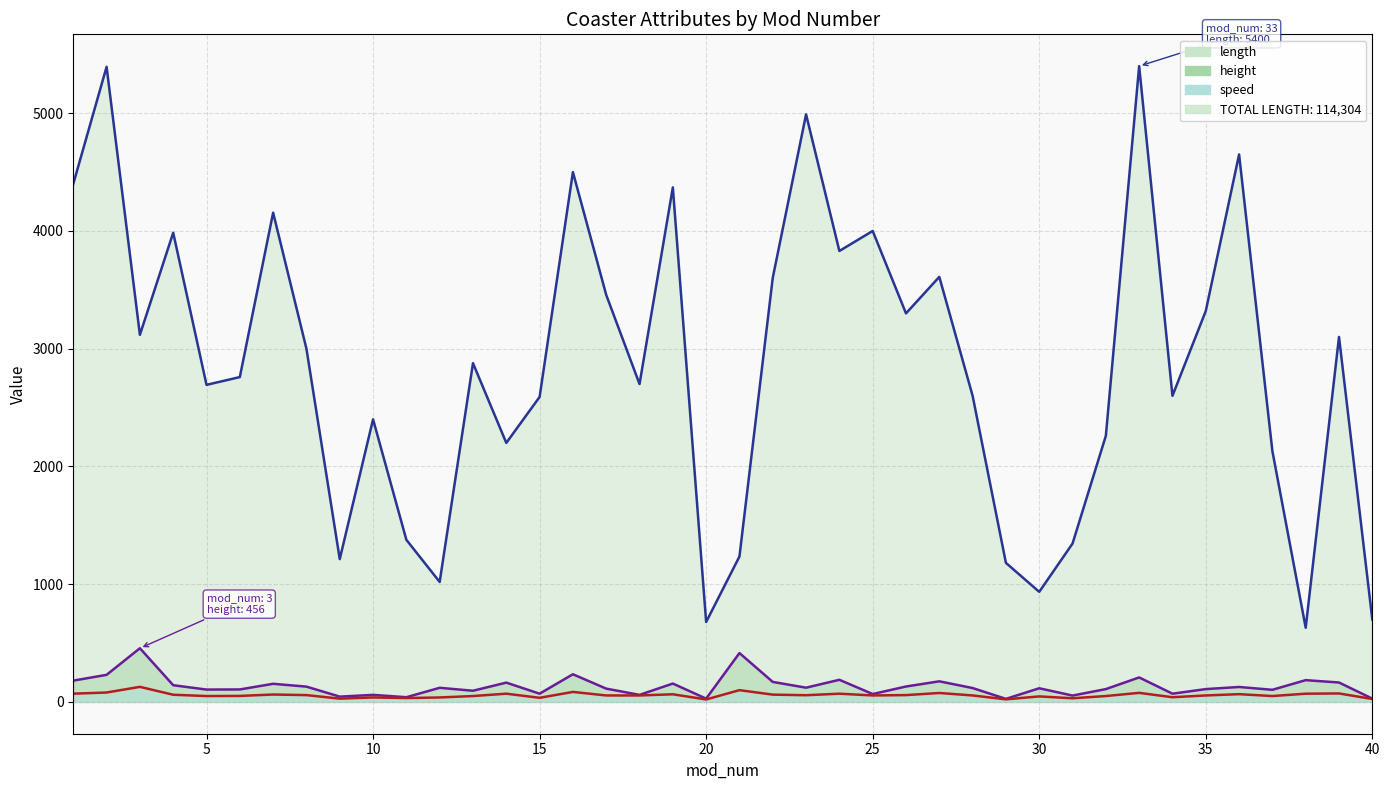

True or false: height has a value of 242 at 38.

False